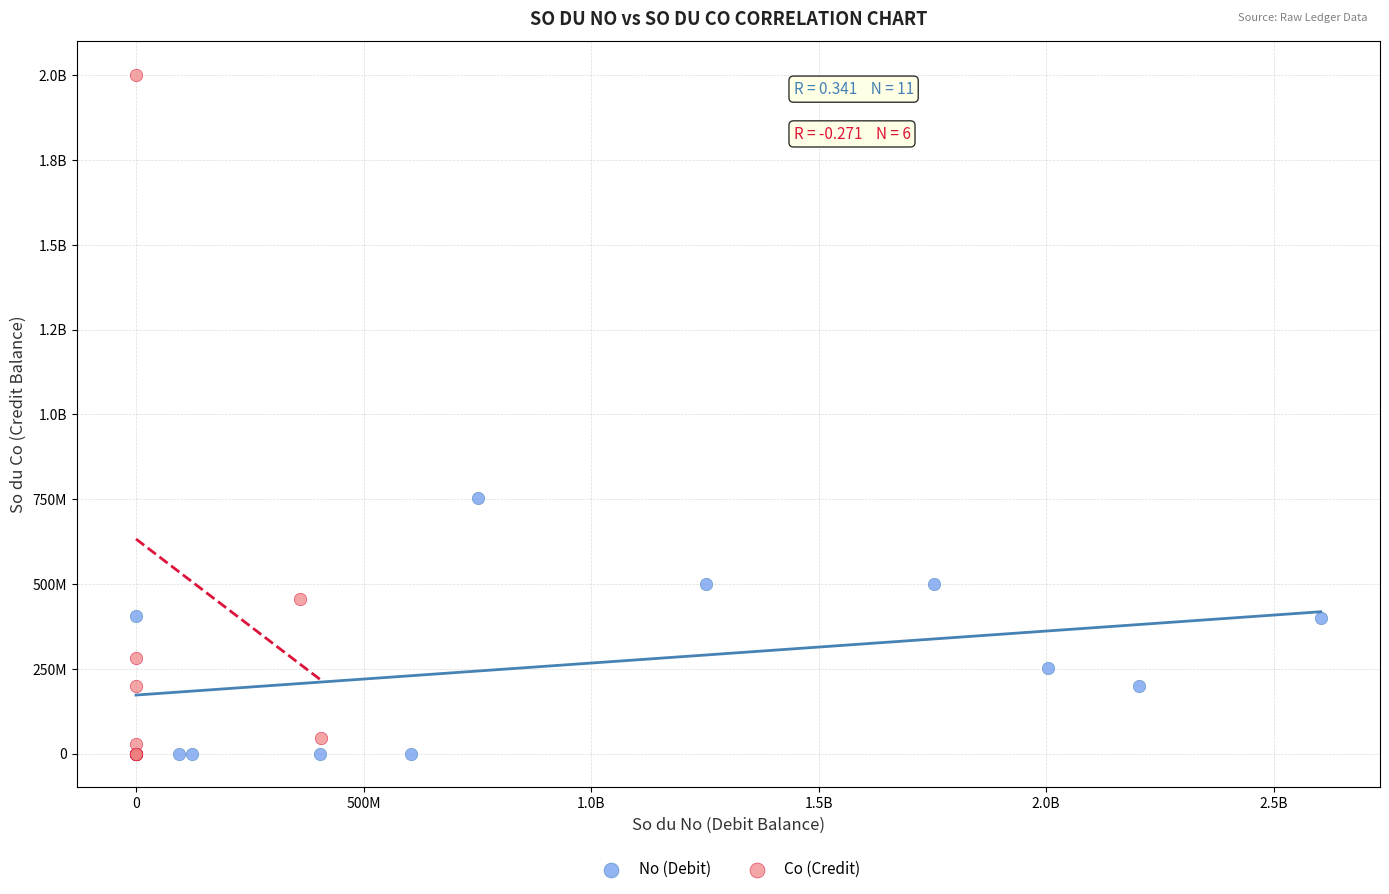

What are all the series names shown in the legend?

No (Debit), Co (Credit)